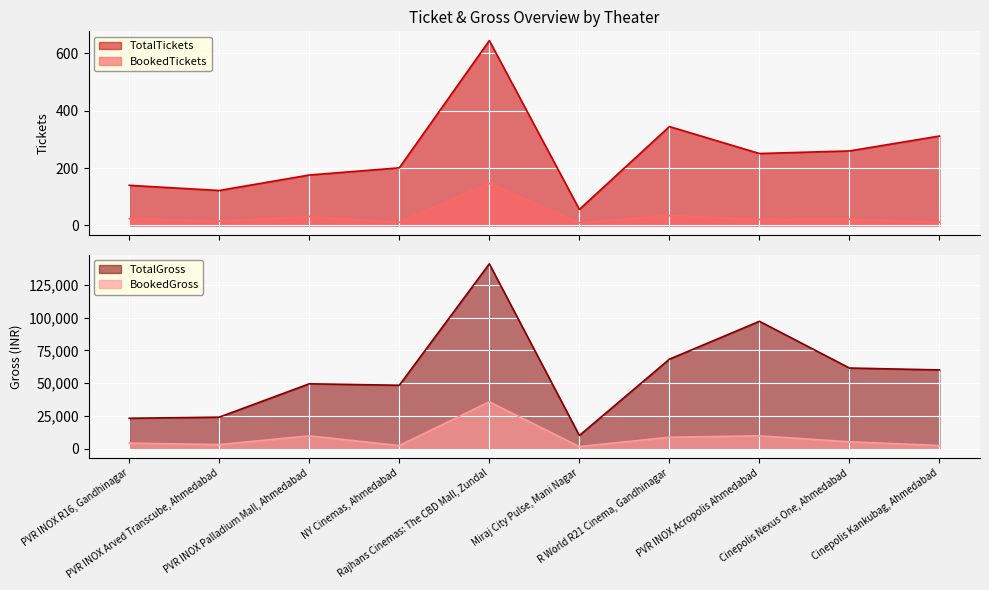

The TotalGross series shows 85928 at PVR INOX Palladium Mall, Ahmedabad. True or false?

False